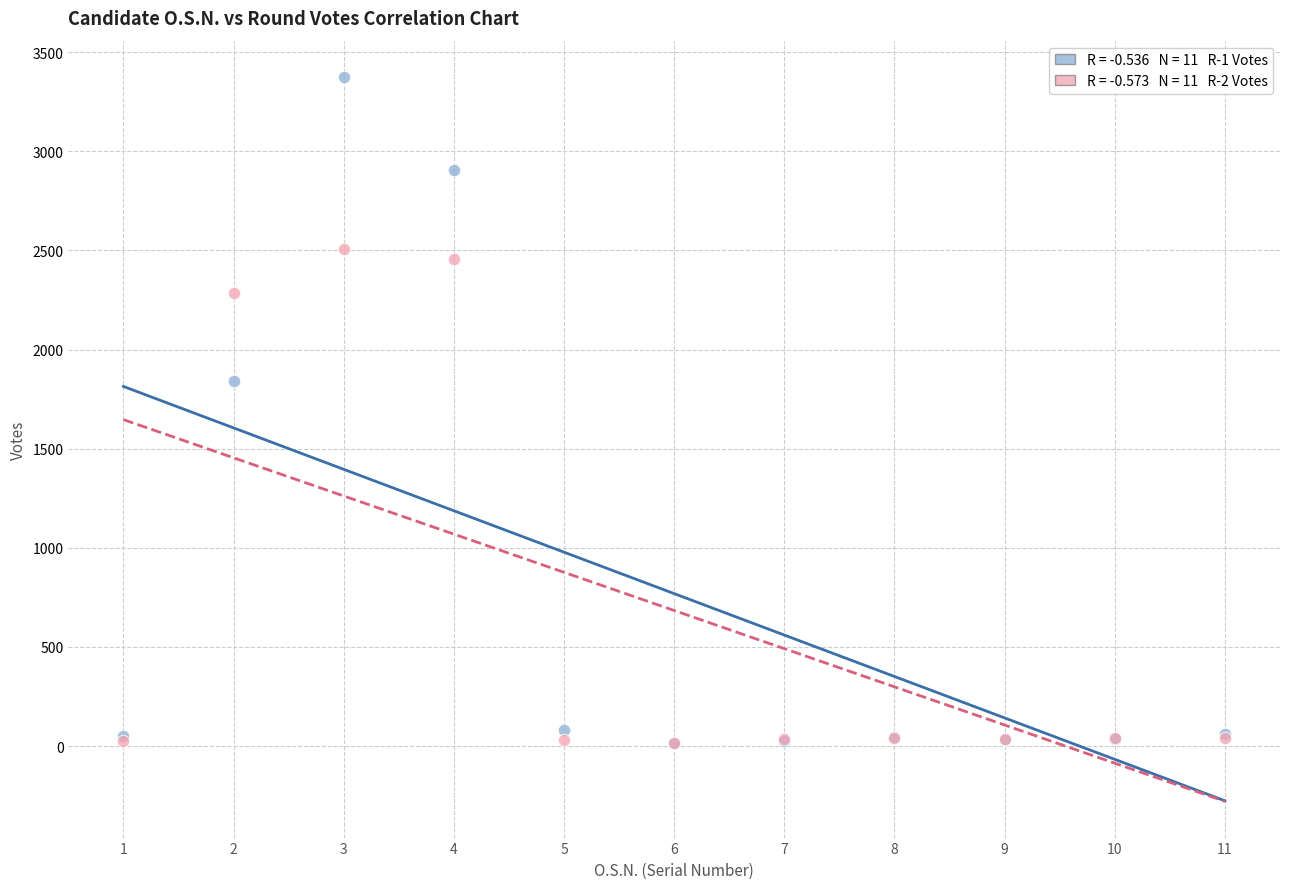

Across all series, what Y value is closest to 1694?

1841